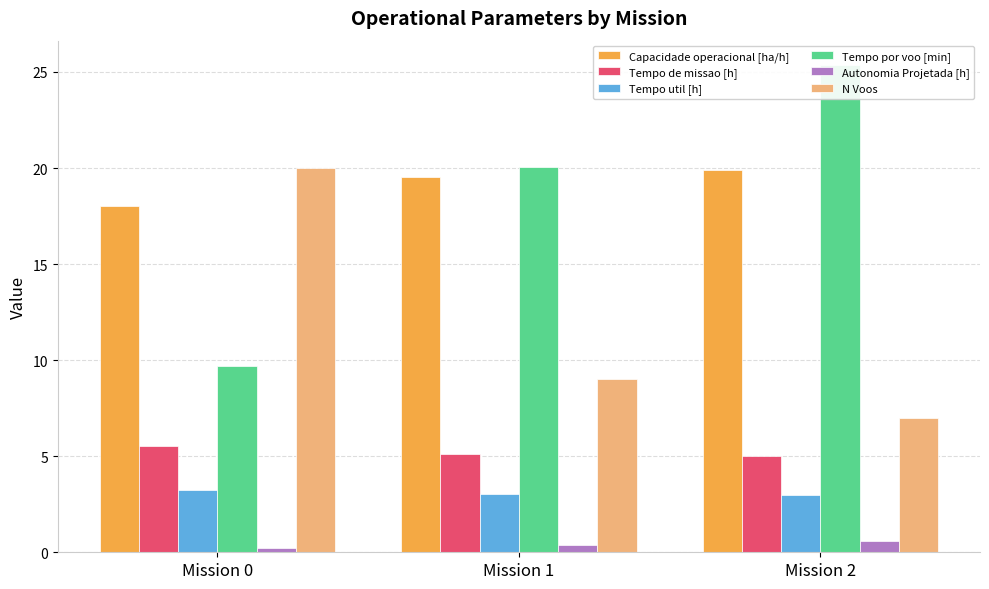

Is it true that Capacidade operacional [ha/h] equals 13.4 at Mission 2?

False